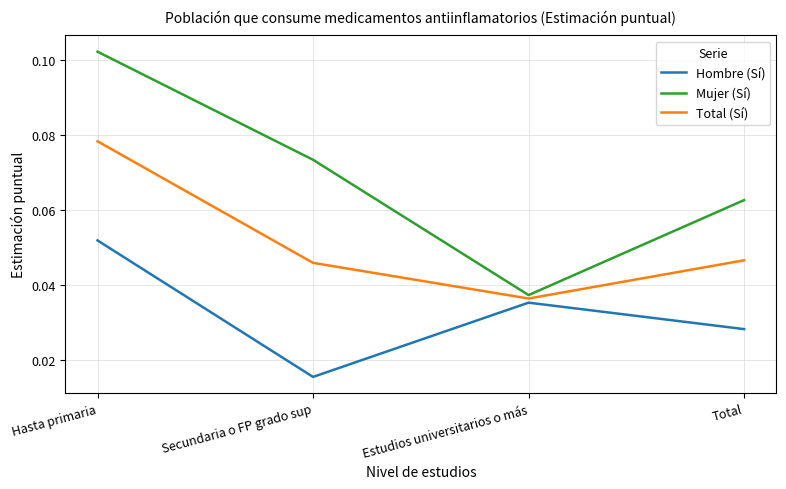

What are all the series names shown in the legend?

Hombre (Sí), Mujer (Sí), Total (Sí)